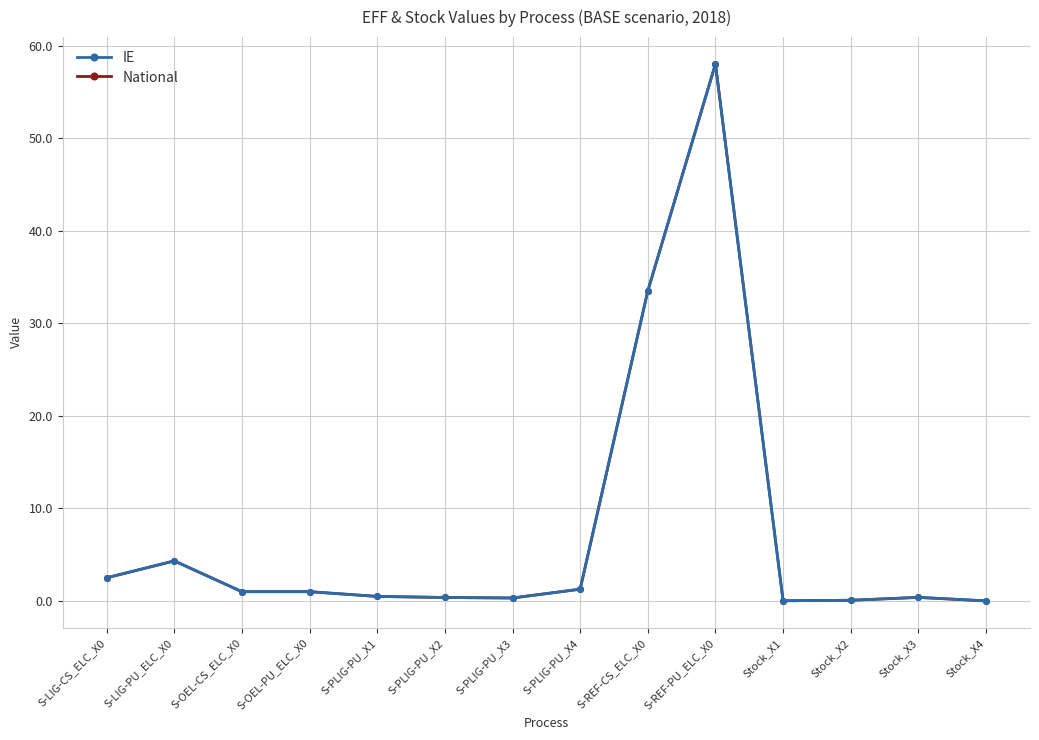

True or false: National and IE cross at least once.

False